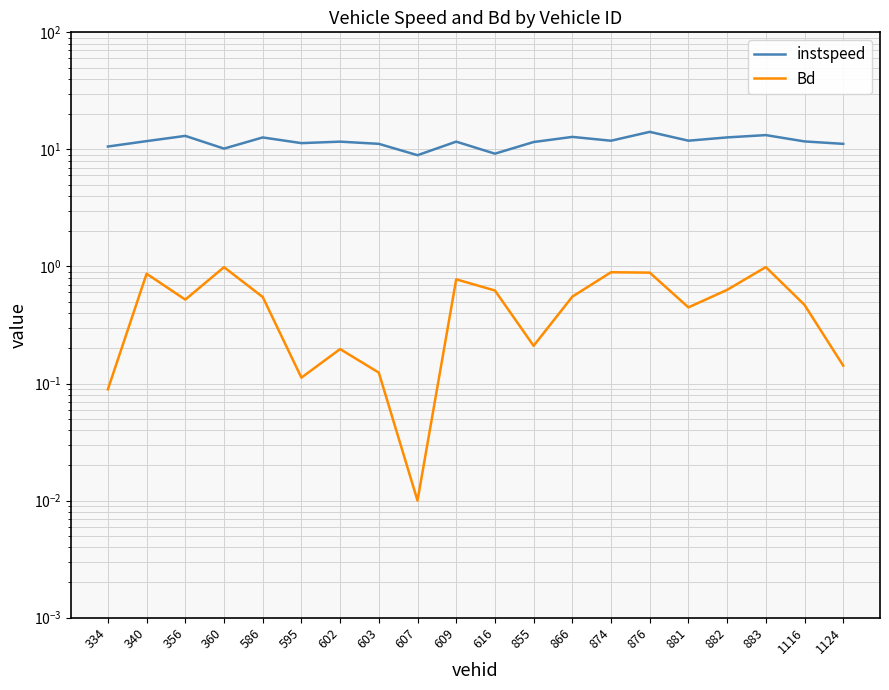

Which series has the largest range (max minus min)?

instspeed